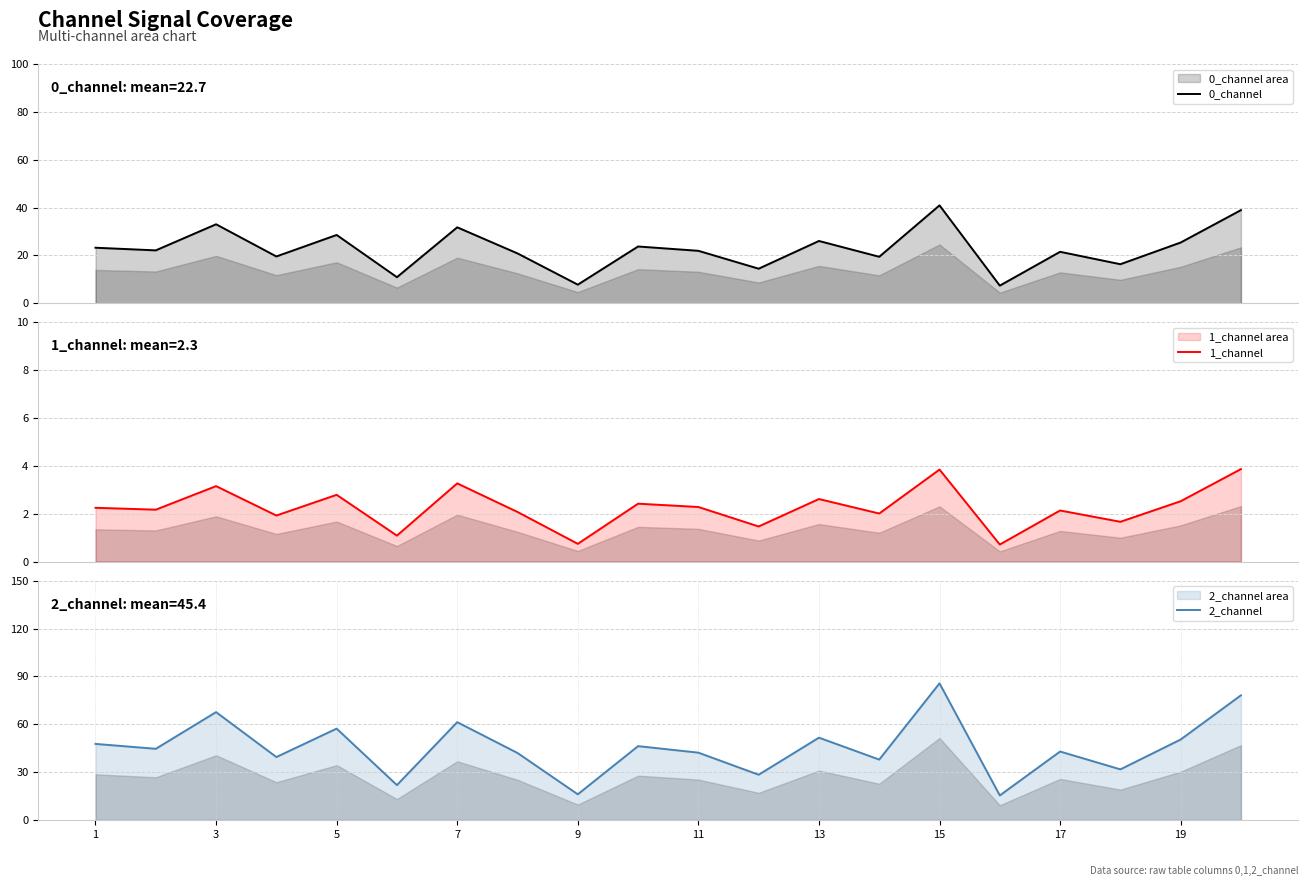

At which label does 0_channel first exceed 22?

1